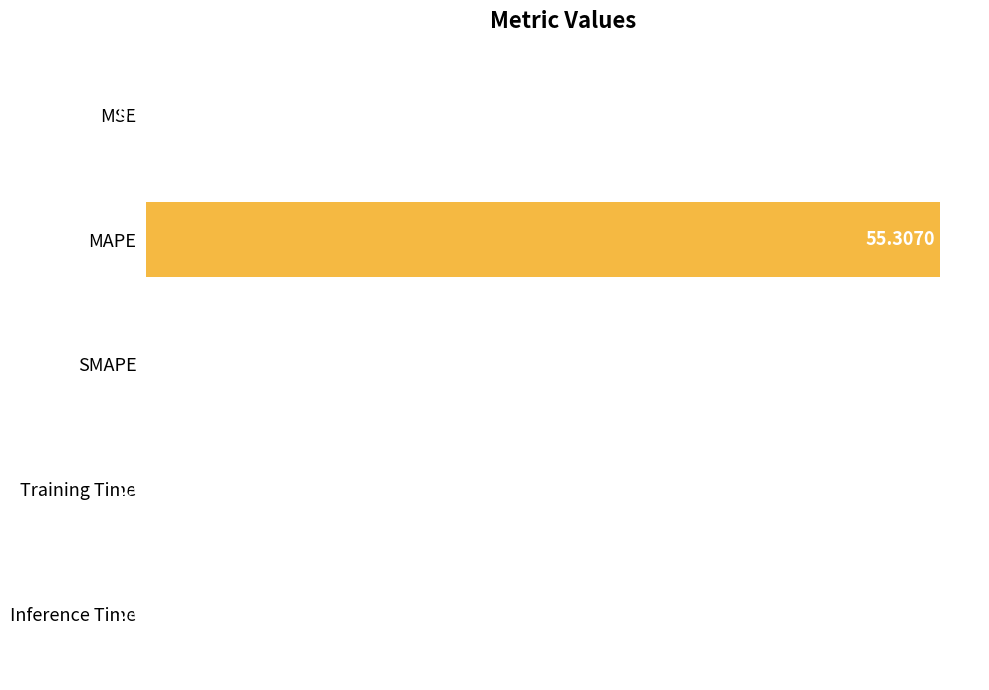

What is the sum of all values?

55.3